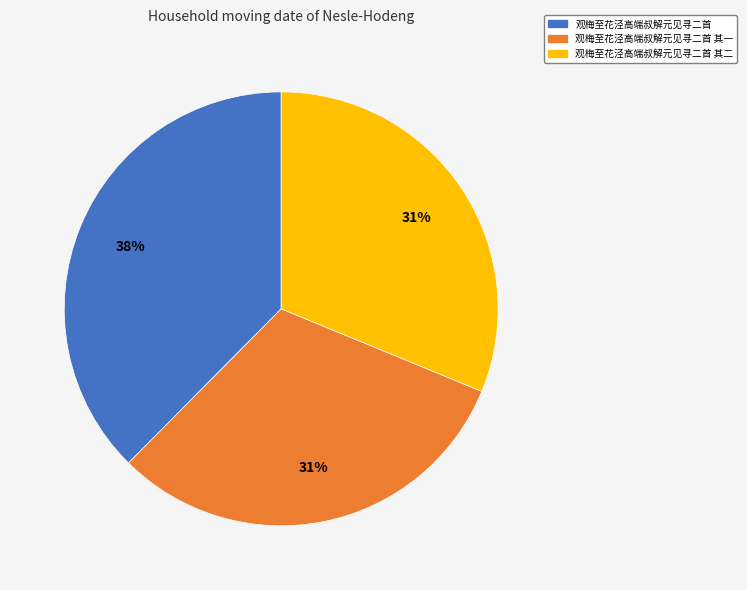

Which category has the biggest portion of the pie?

观梅至花泾高端叔解元见寻二首